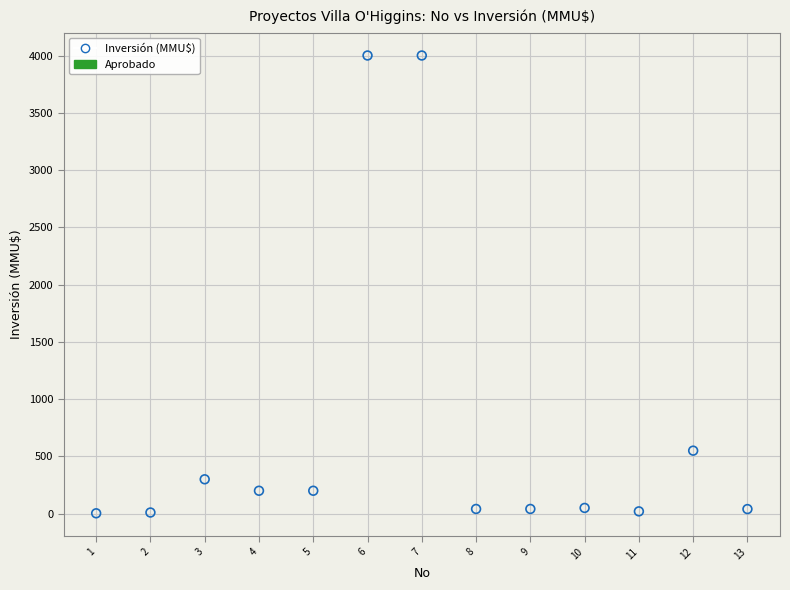

What Y value in the scatter plot is closest to 2001?

550.0